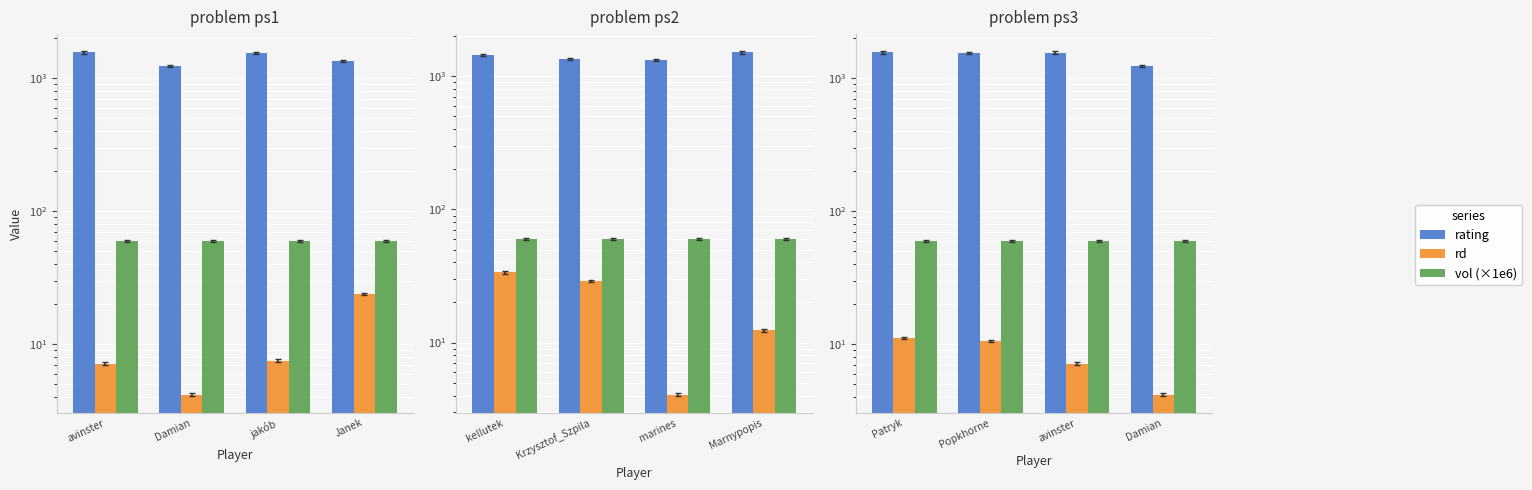

What is the average value of the rating series?

1480.4